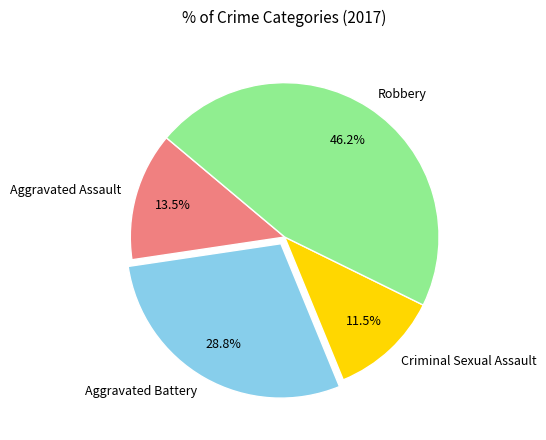

Rank the categories by value from lowest to highest.

Criminal Sexual Assault, Aggravated Assault, Aggravated Battery, Robbery